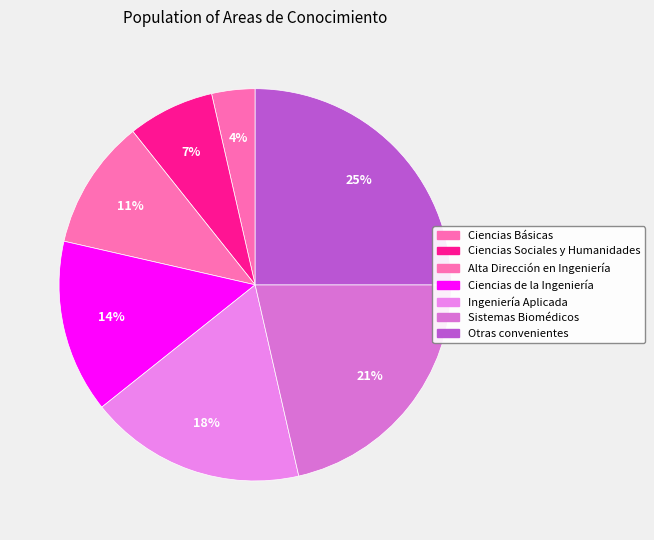

True or false: Sistemas Biomédicos accounts for 21% of the total.

True